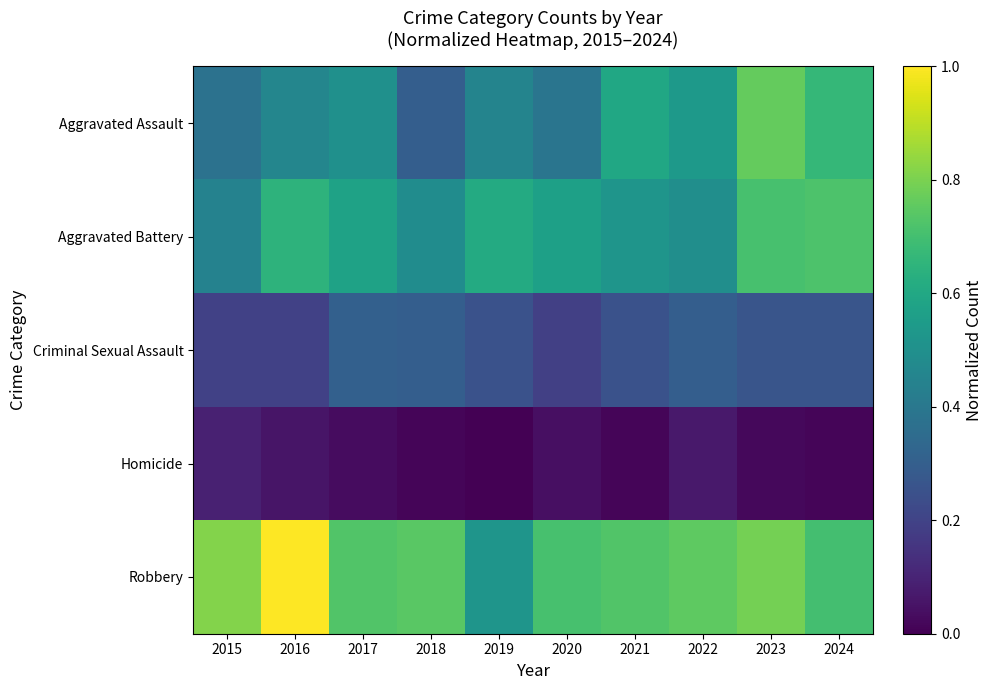

Which has a higher value, 2018 or 2020?

2020